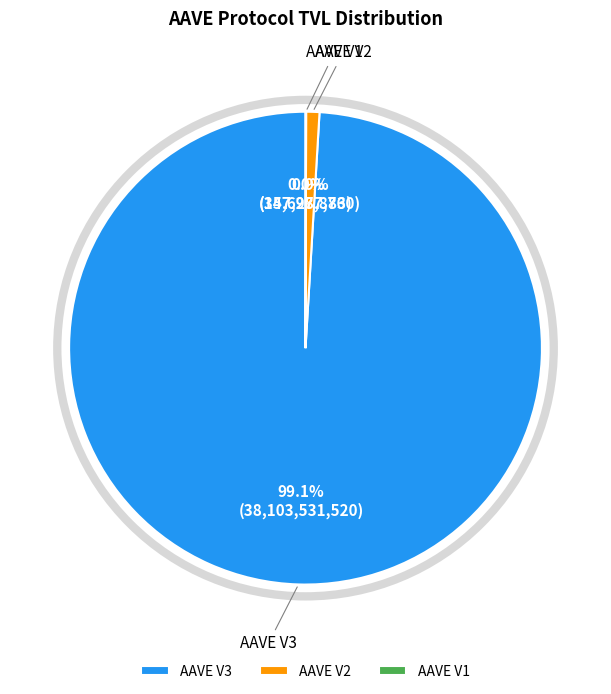

The AAVE V2 slice represents 11% of the pie. True or false?

False